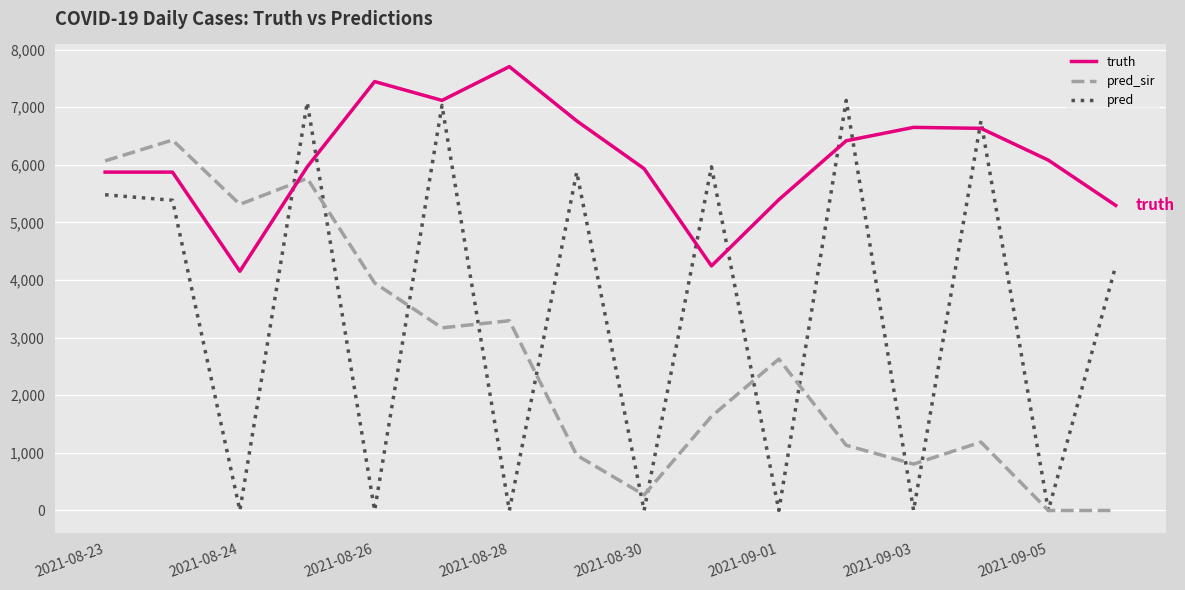

After their last crossing, which series has the higher values: truth or pred_sir?

truth